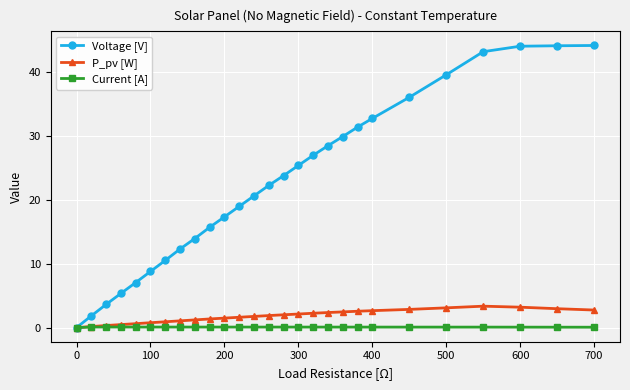

Rank the series by their maximum value, from lowest to highest.

Current [A], P_pv [W], Voltage [V]